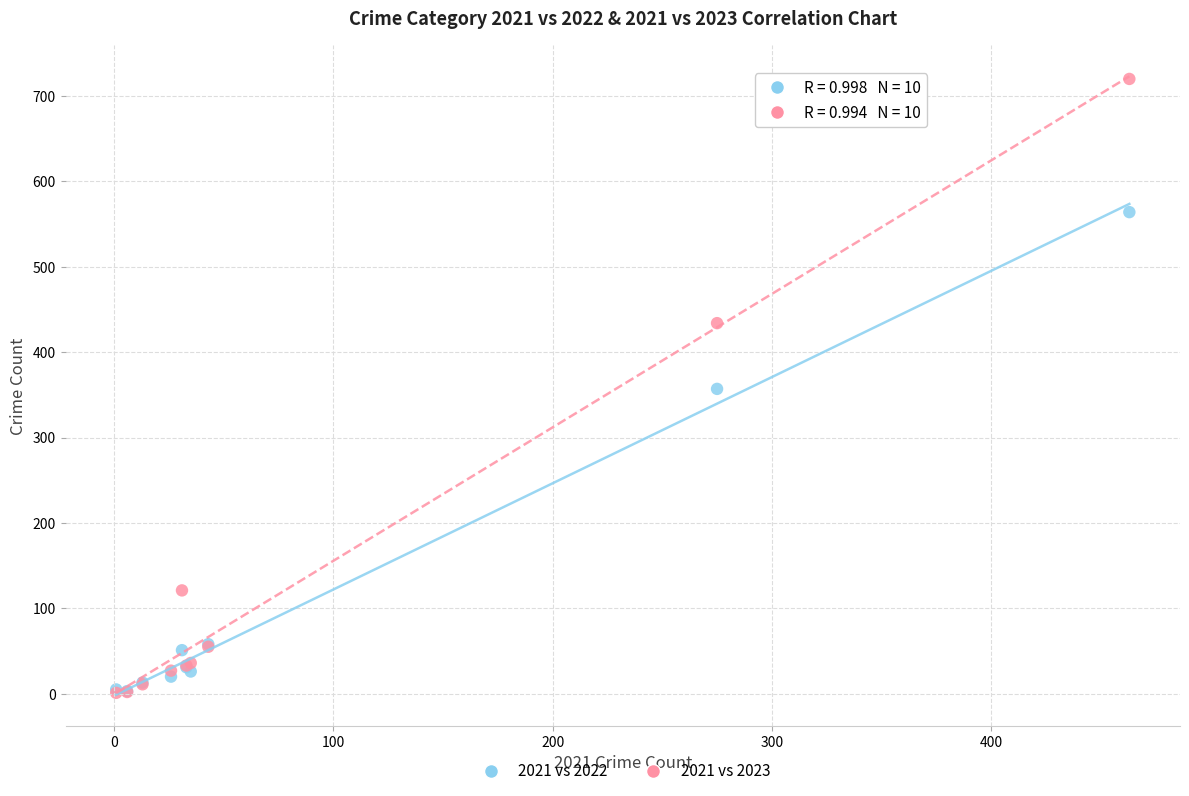

In the 2021 vs 2022 series, what Y value is closest to 283?

357